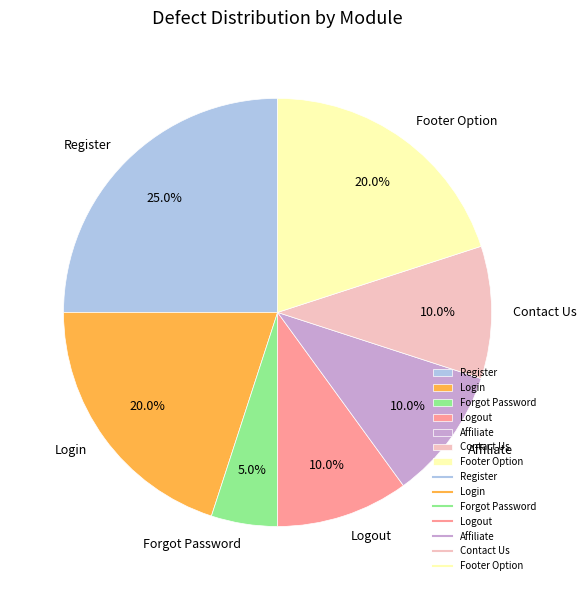

Count the number of slices in the pie.

7